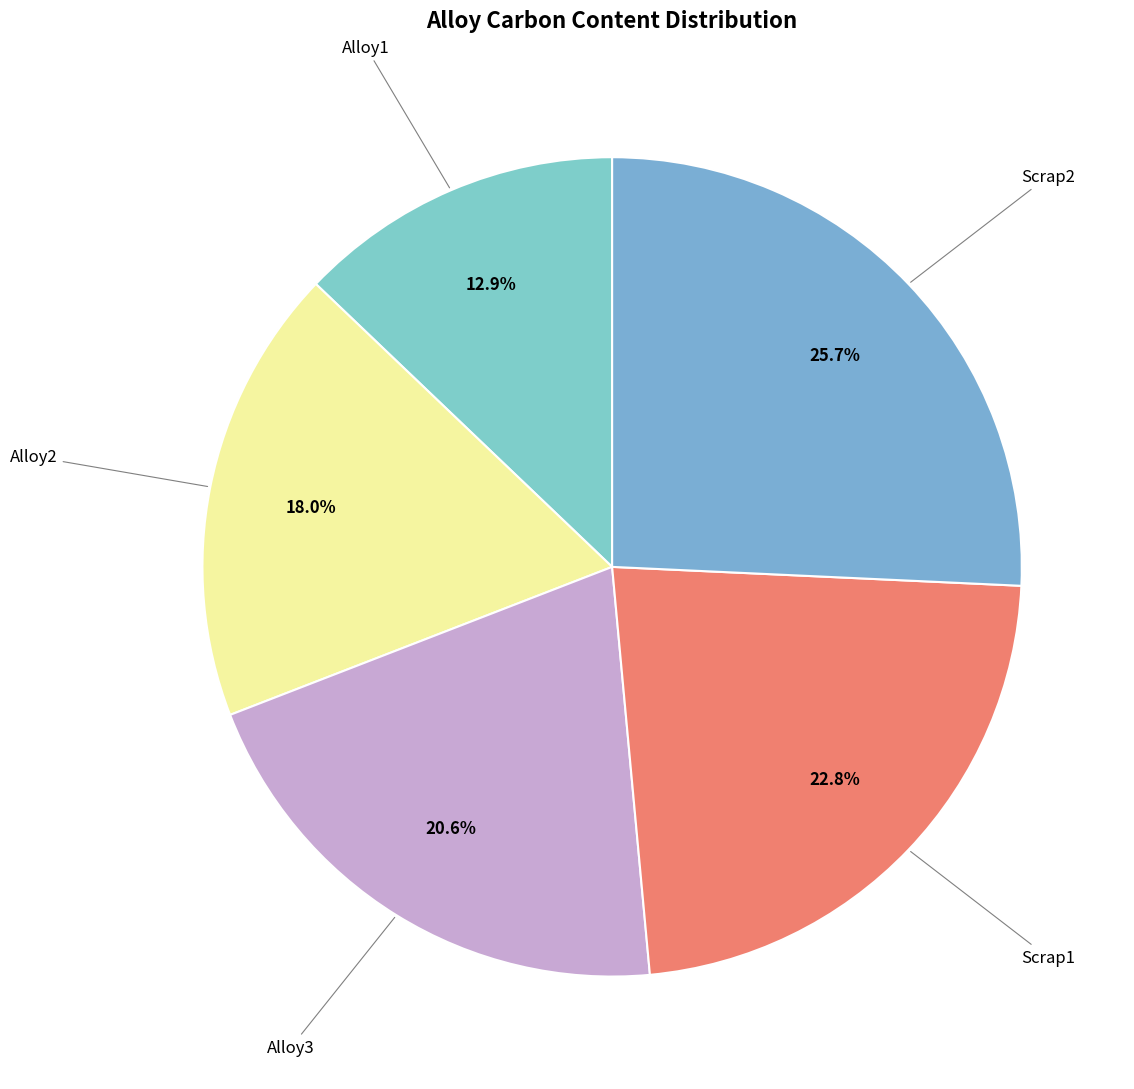

How many segments does this pie chart have?

5